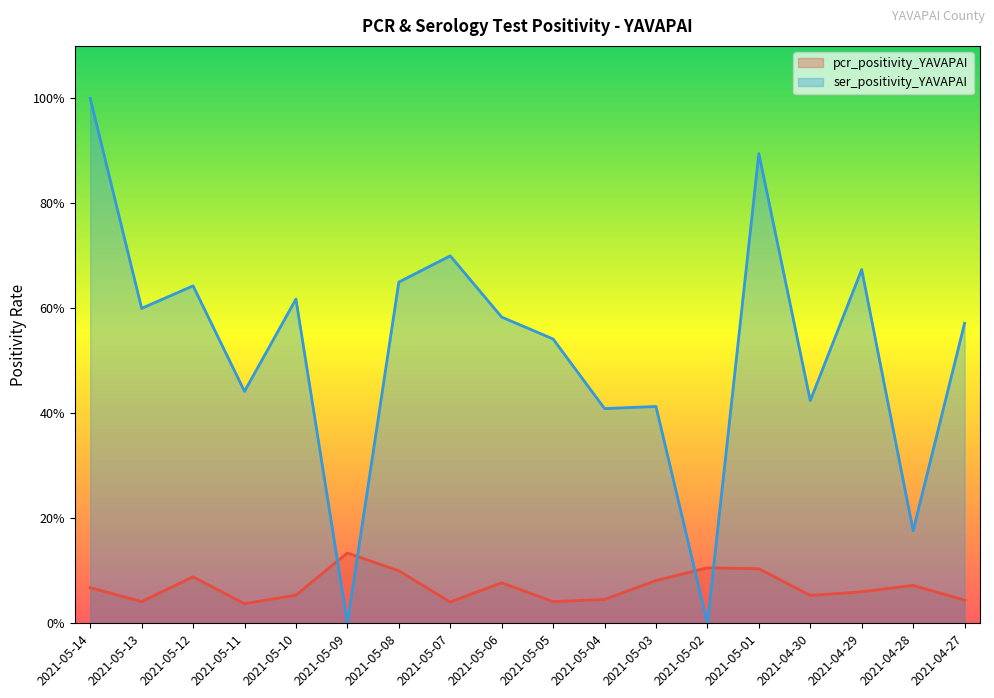

At which label does pcr_positivity_YAVAPAI reach its minimum?

2021-05-11